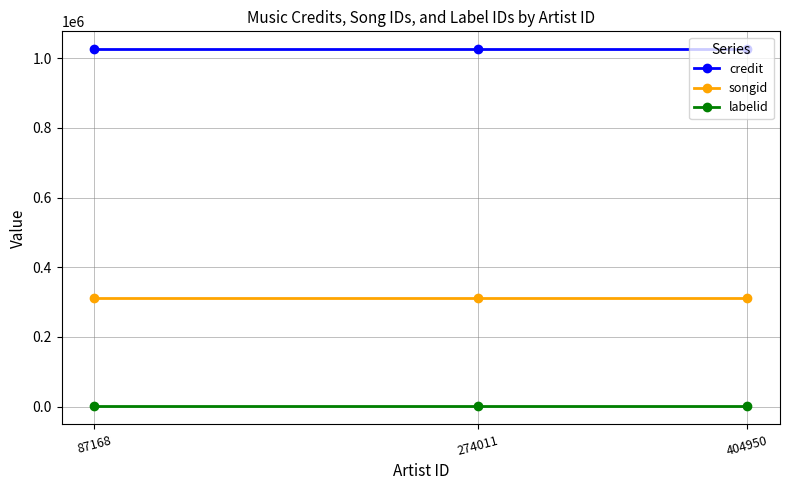

What is the value of the songid point at the 2nd from the left?

311240